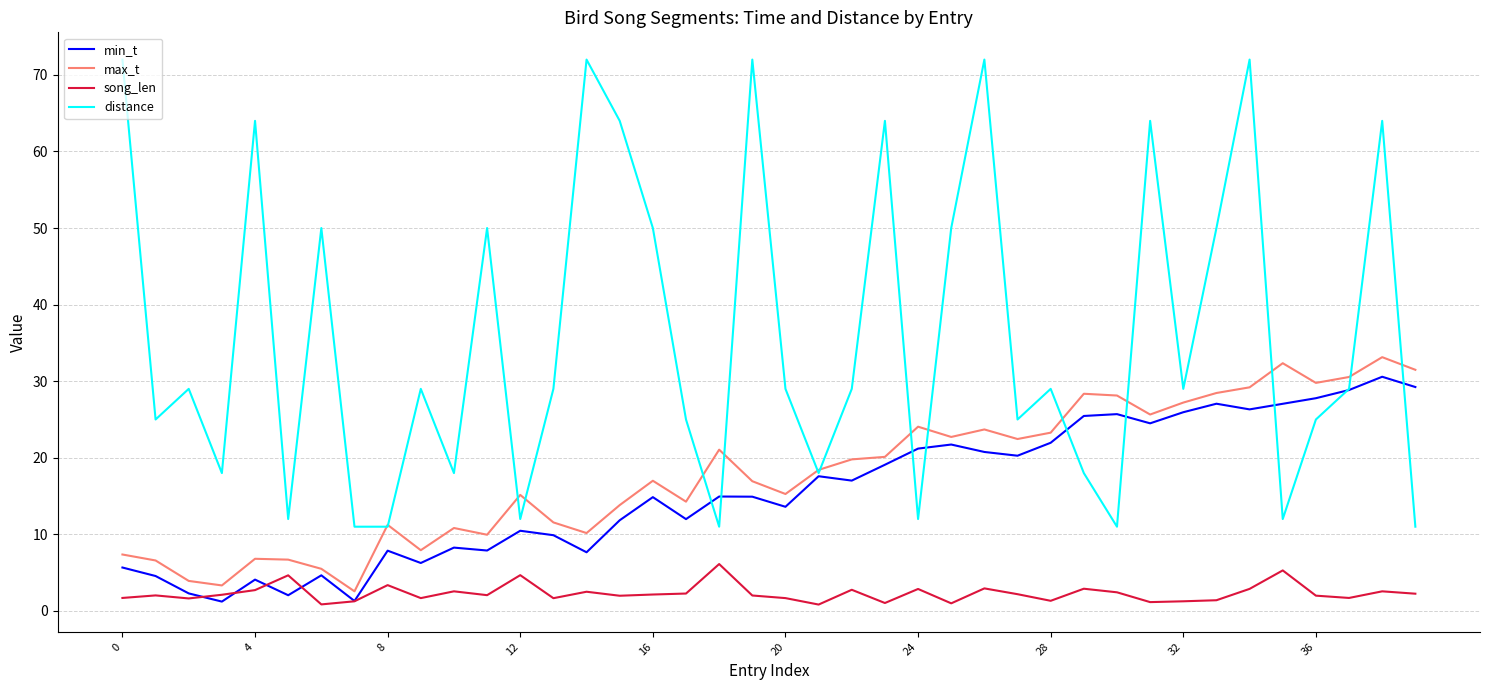

Which series has the largest range (max minus min)?

distance